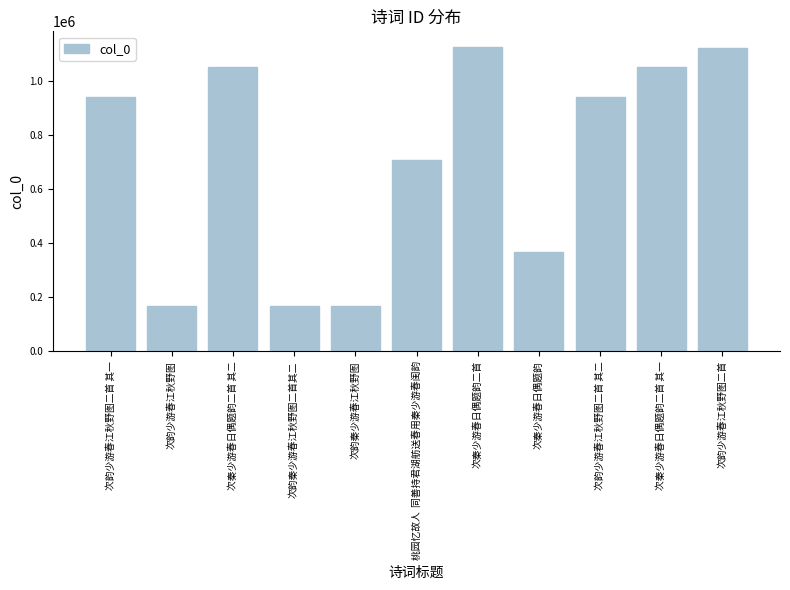

How many data points are less than 939553?

5